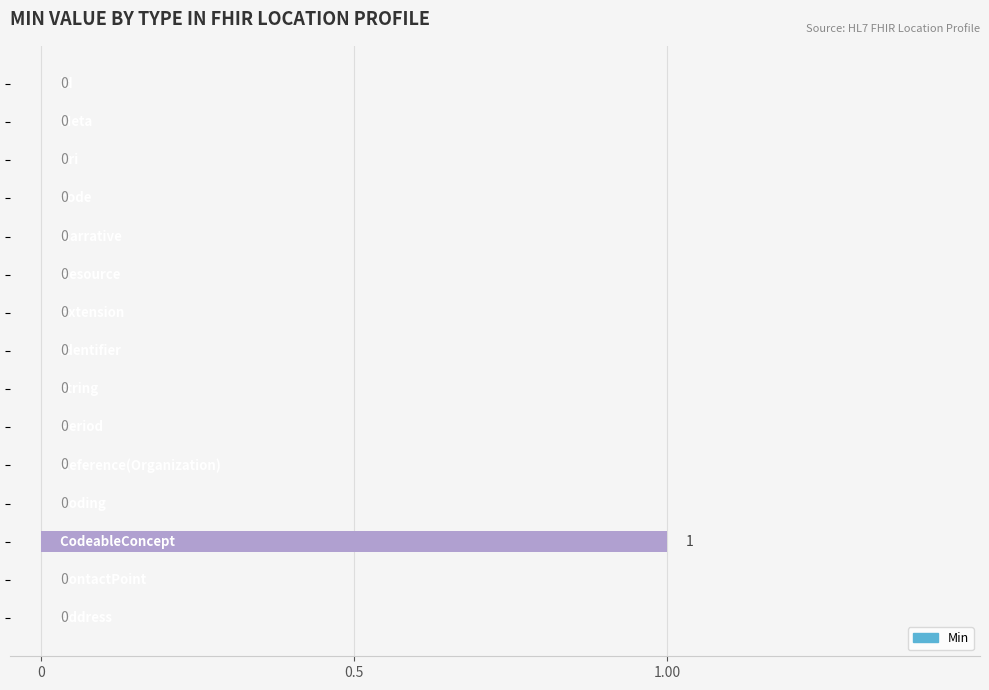

How many data points are above 0?

1